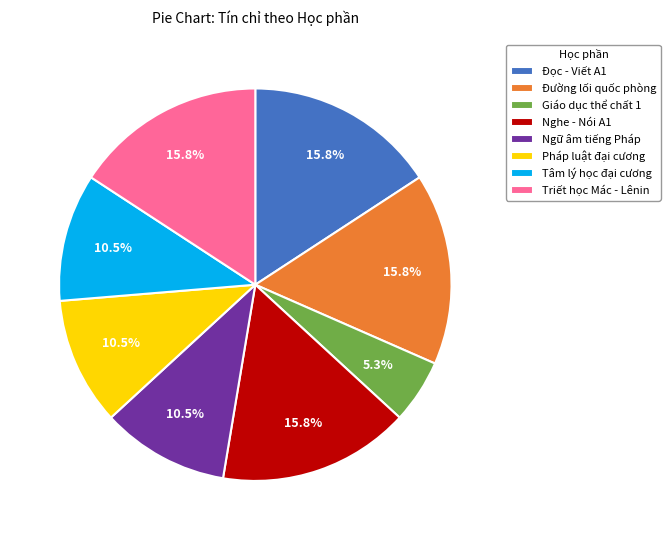

Does Triết học Mác - Lênin represent more than half of the total?

No